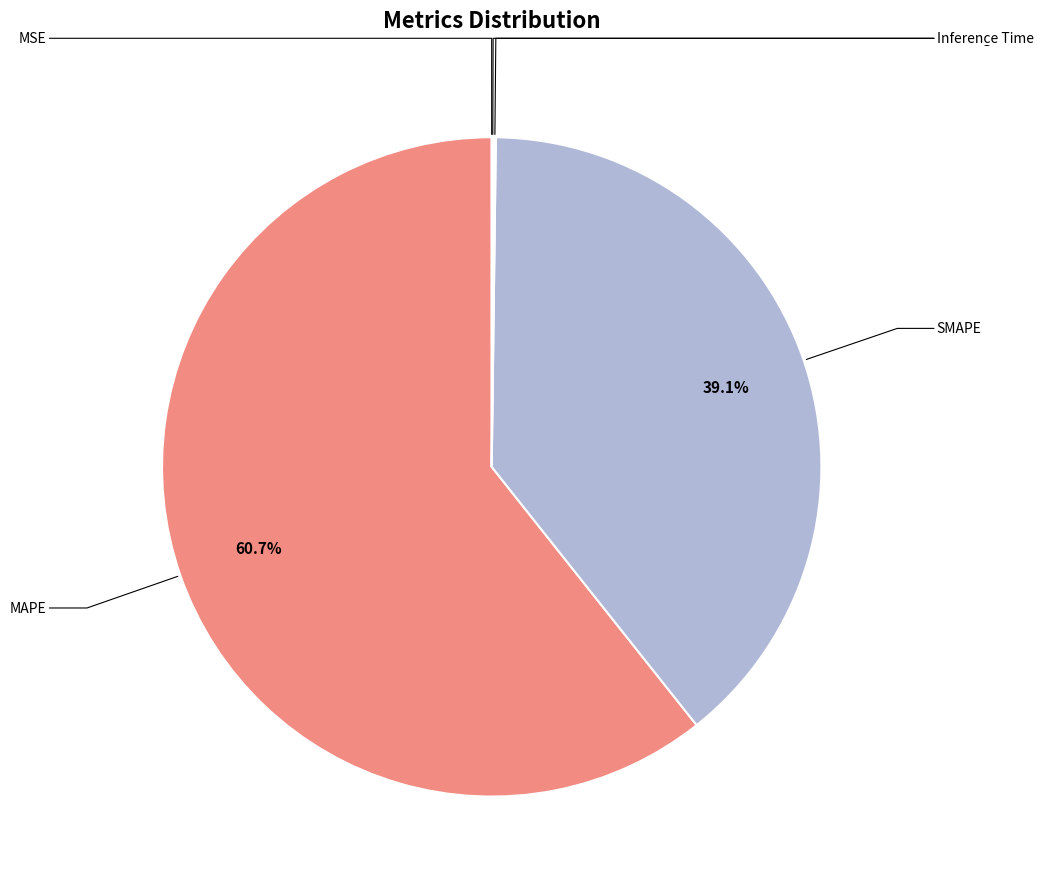

Is there a majority slice in this chart?

Yes